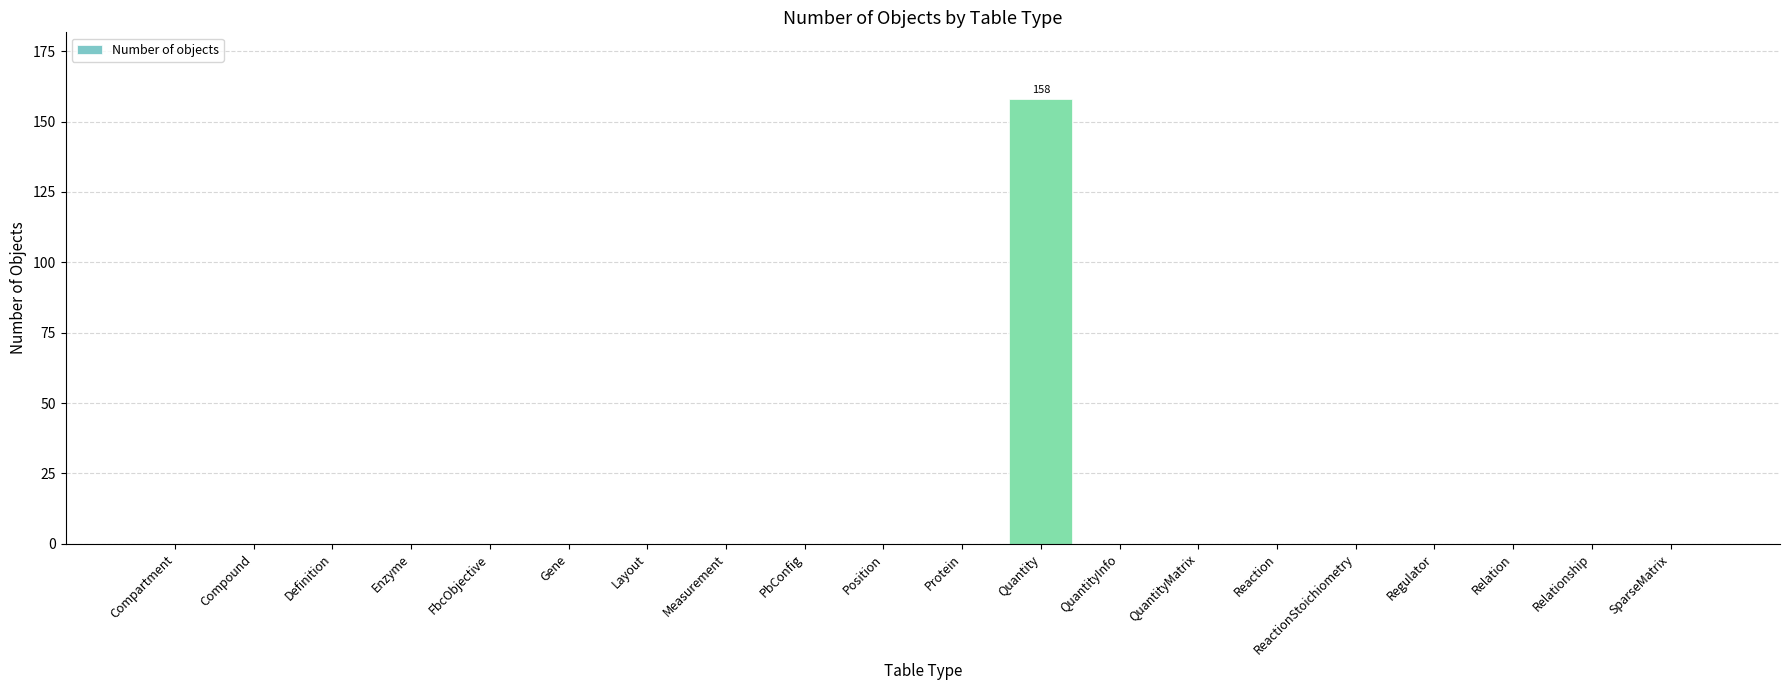

Reading right to left, transcribe all the data shown in this chart.

0	0	0	0	0	0	0	0	158	0	0	0	0	0	0	0	0	0	0	0